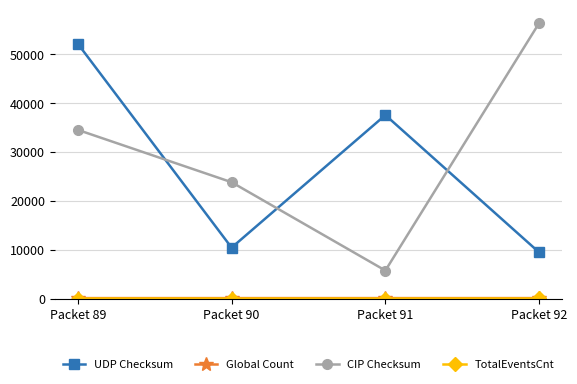

Which series has the largest range (max minus min)?

CIP Checksum